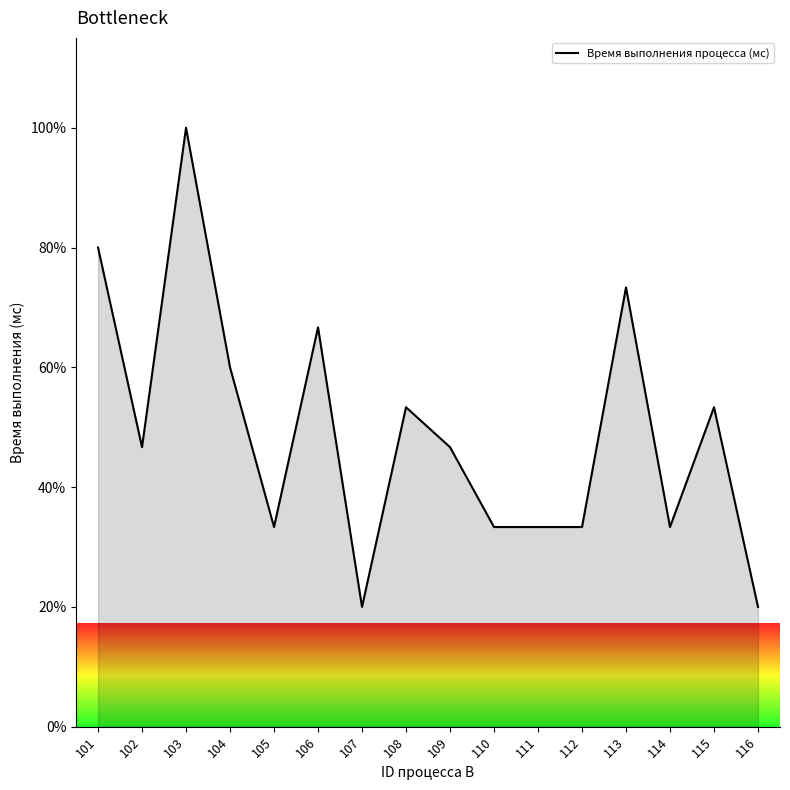

Does the chart display data point markers on the line(s)?

No